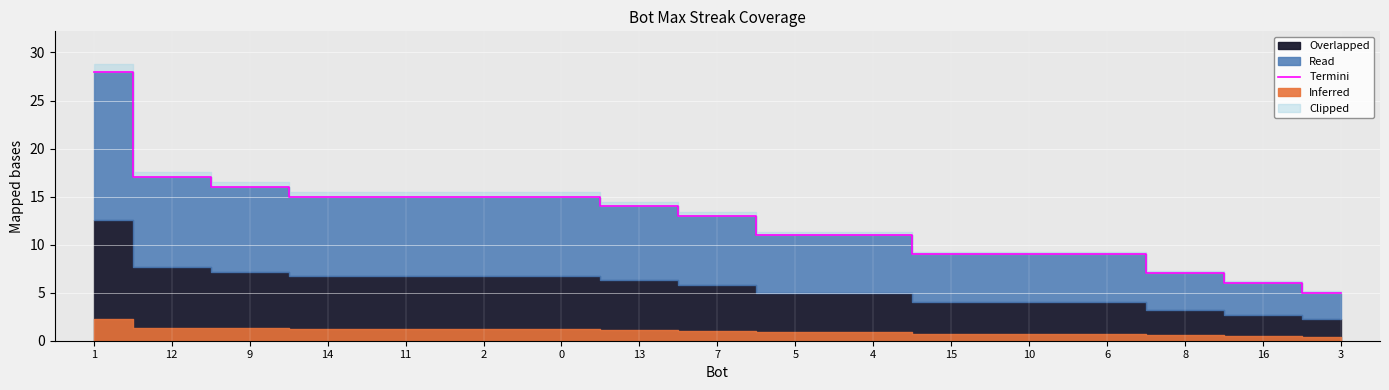

What position from the left is 2?

6